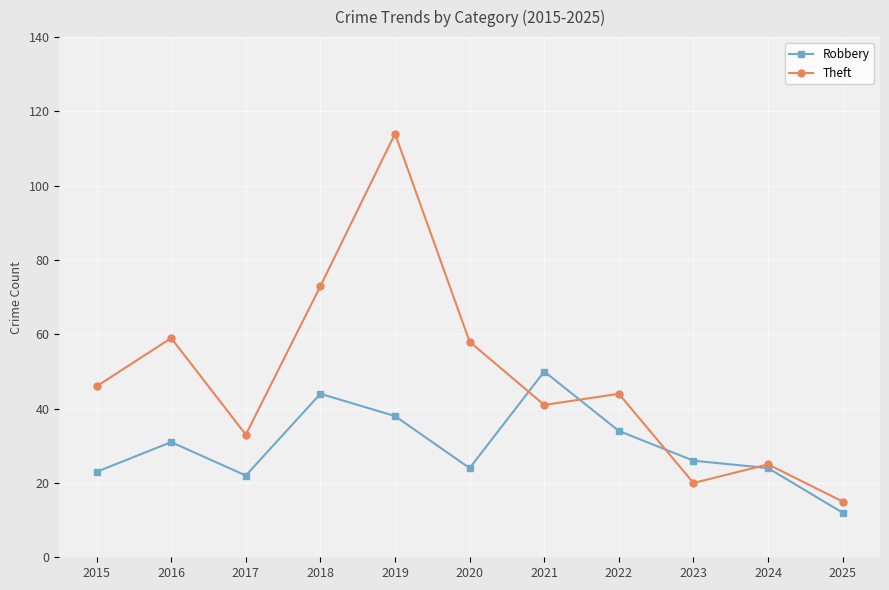

What is the approximate value of Robbery at 2020?

24